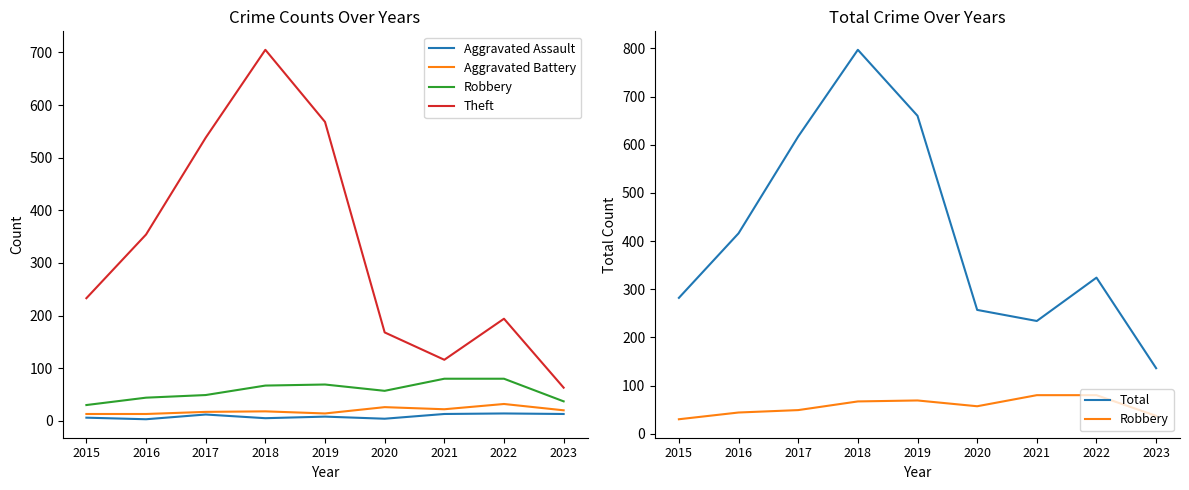

Which category has the lowest value in the Aggravated Assault series?

2016